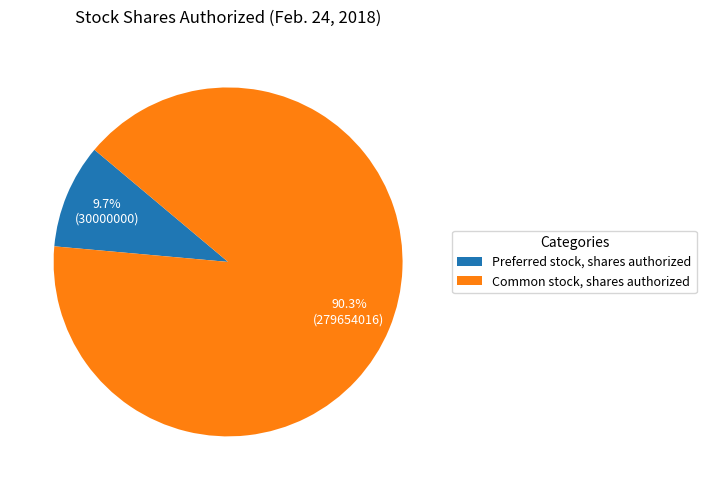

How many slices are in this pie chart?

2